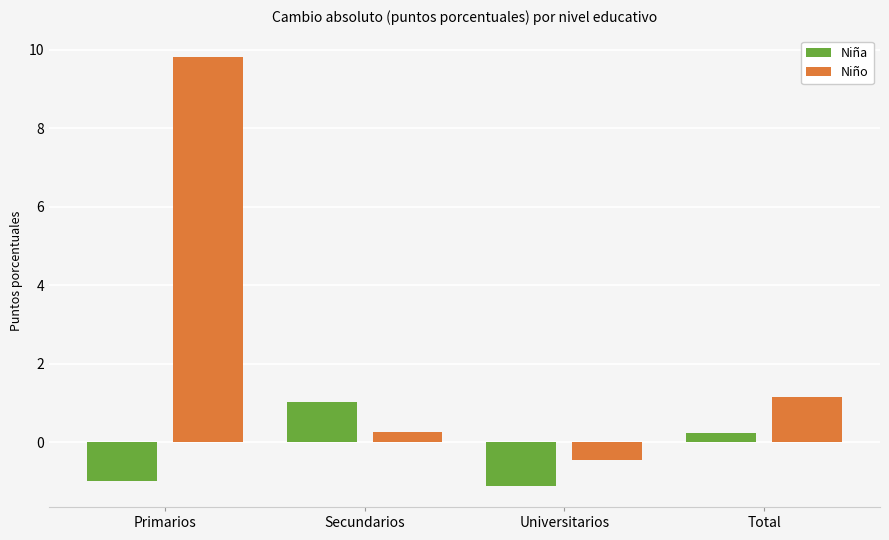

Reading left to right, transcribe all the data shown in this chart.

Niña: Primarios=-1.0	Secundarios=1.0	Universitarios=-1.1	Total=0.2
Niño: Primarios=9.8	Secundarios=0.3	Universitarios=-0.5	Total=1.2